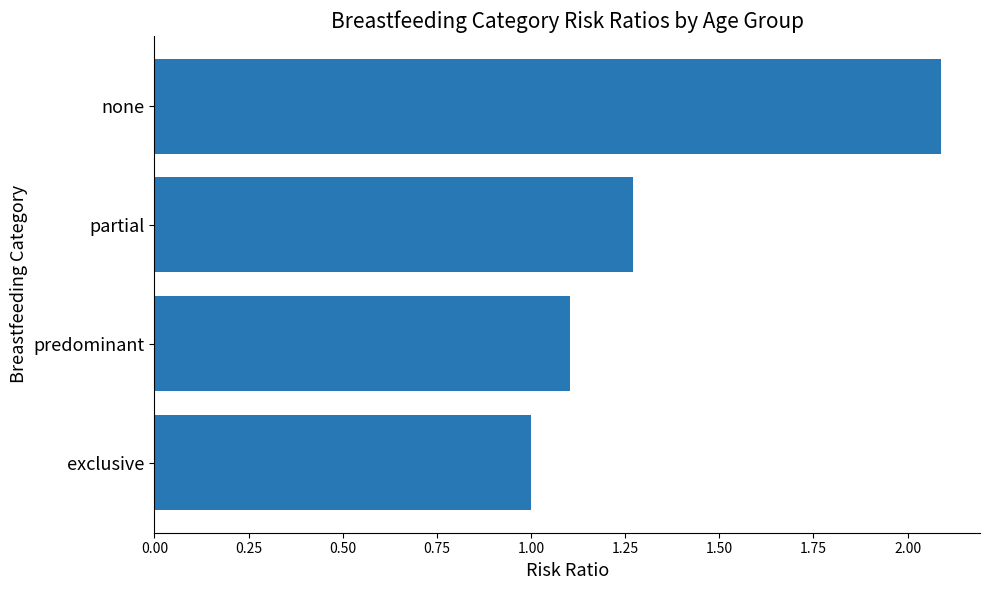

Between partial and exclusive, which is larger?

partial